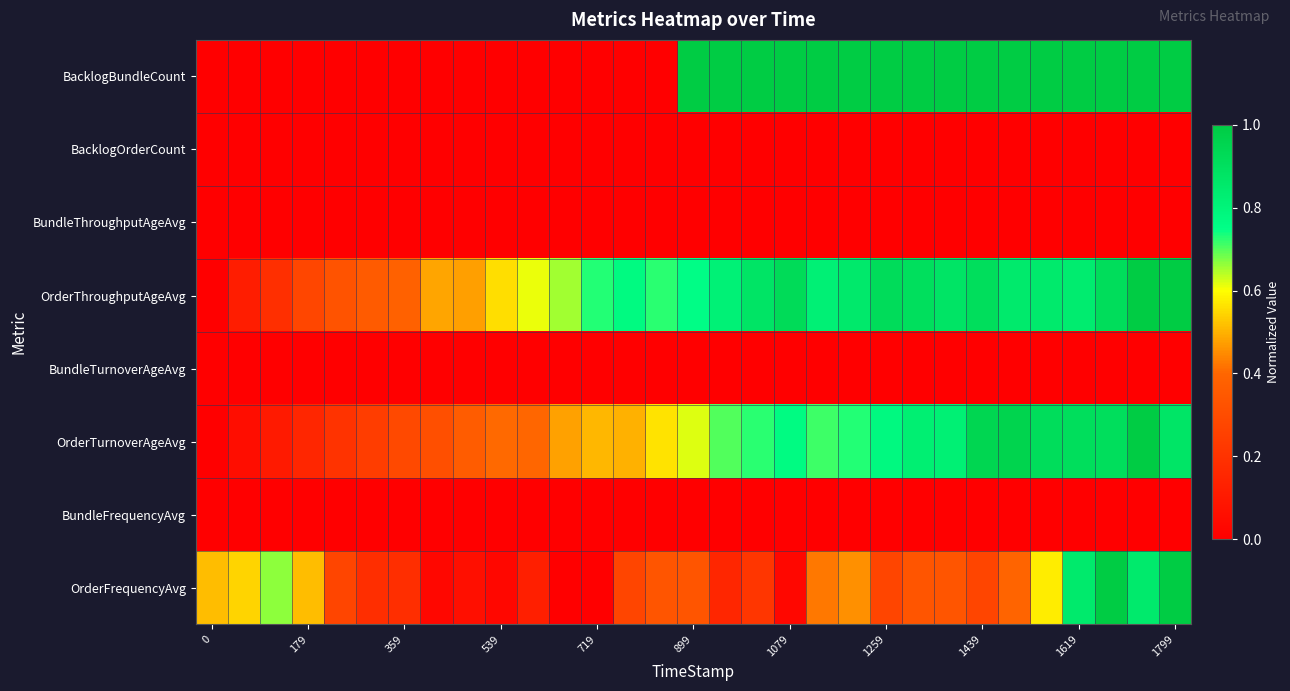

At how many categories does at least one series exceed 0?

31